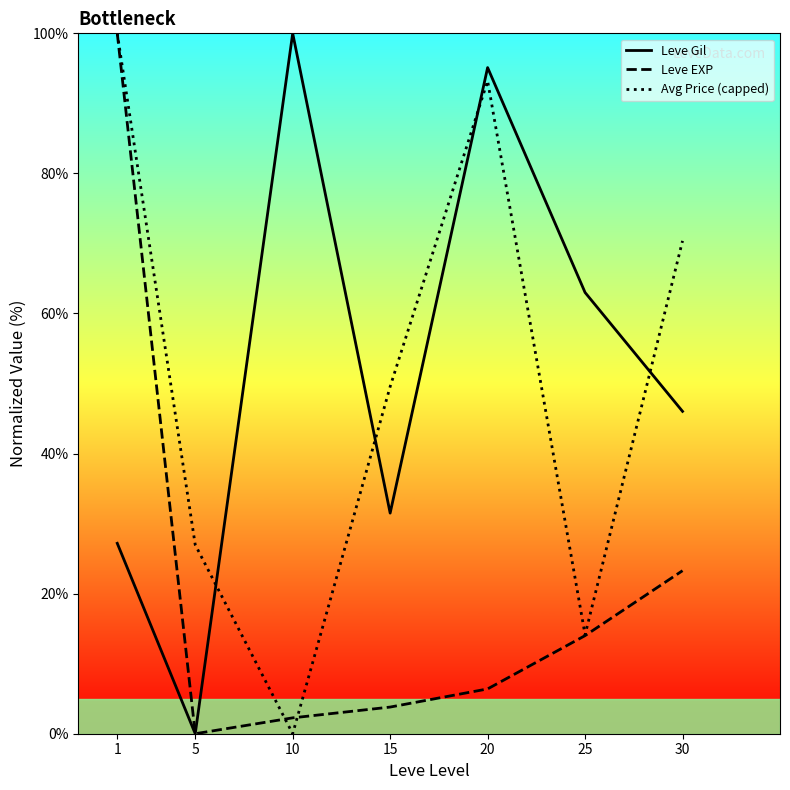

How many values in the Avg Price (capped) series exceed 49?

4